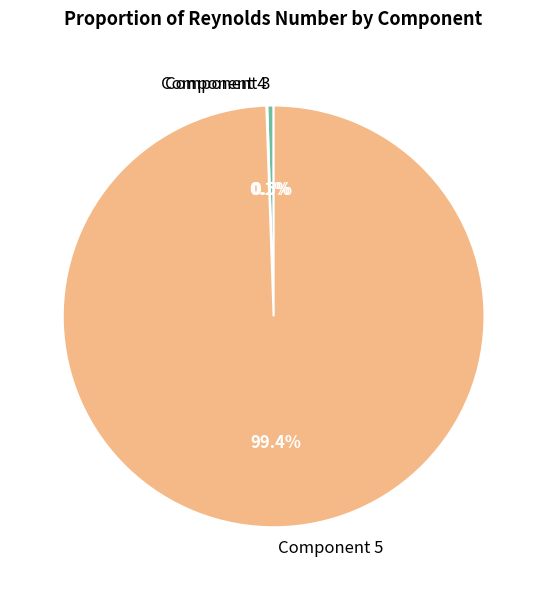

Combined, what portion of the pie is Component 5 and Component 3?

99.9%